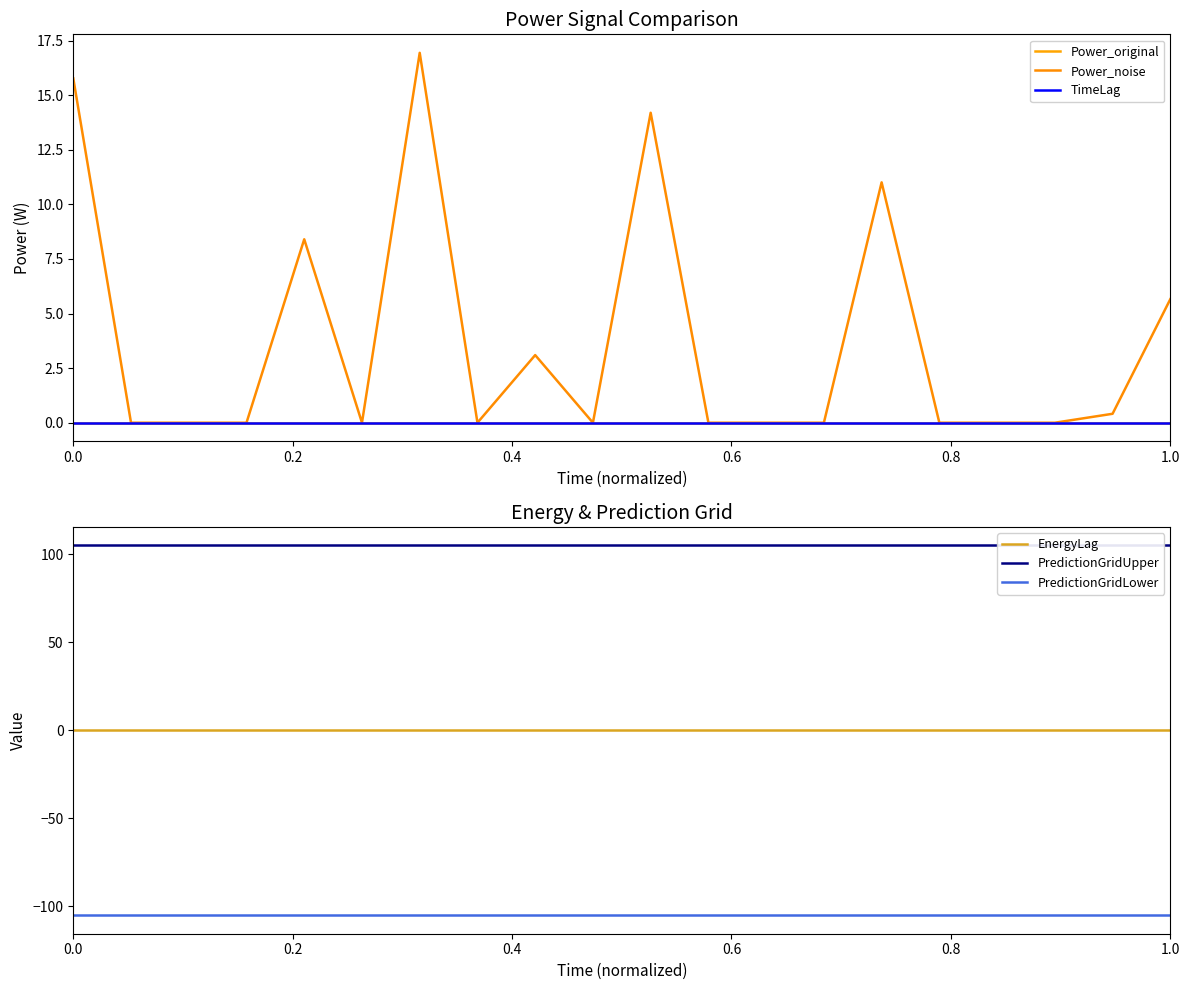

True or false: PredictionGridLower and EnergyLag cross at least once.

False